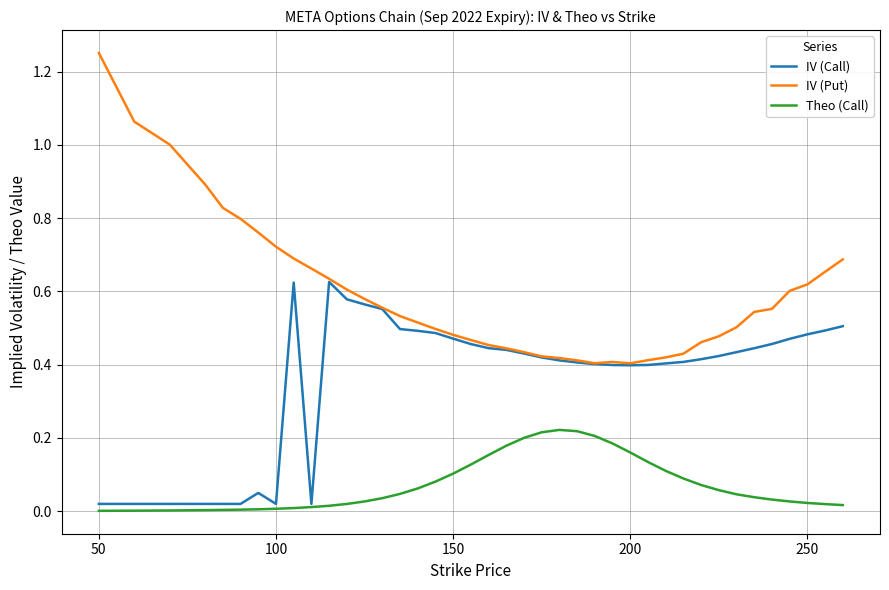

Which series has the largest total across all categories?

IV (Put)